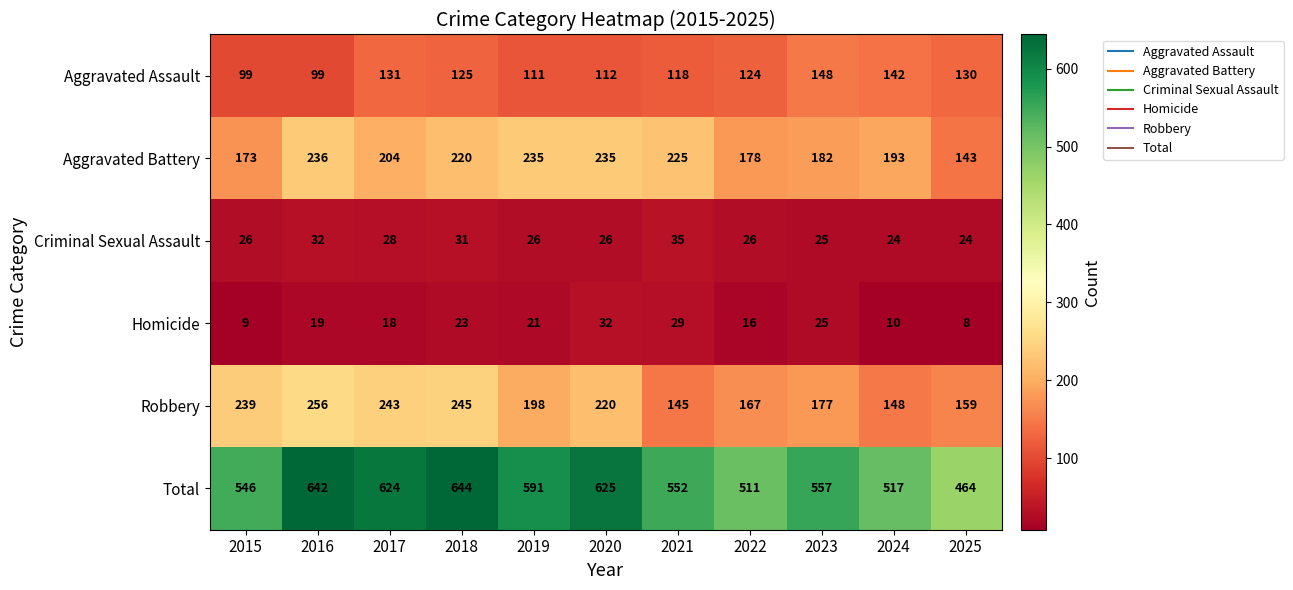

What is the difference between the highest and lowest values at 2015?

537